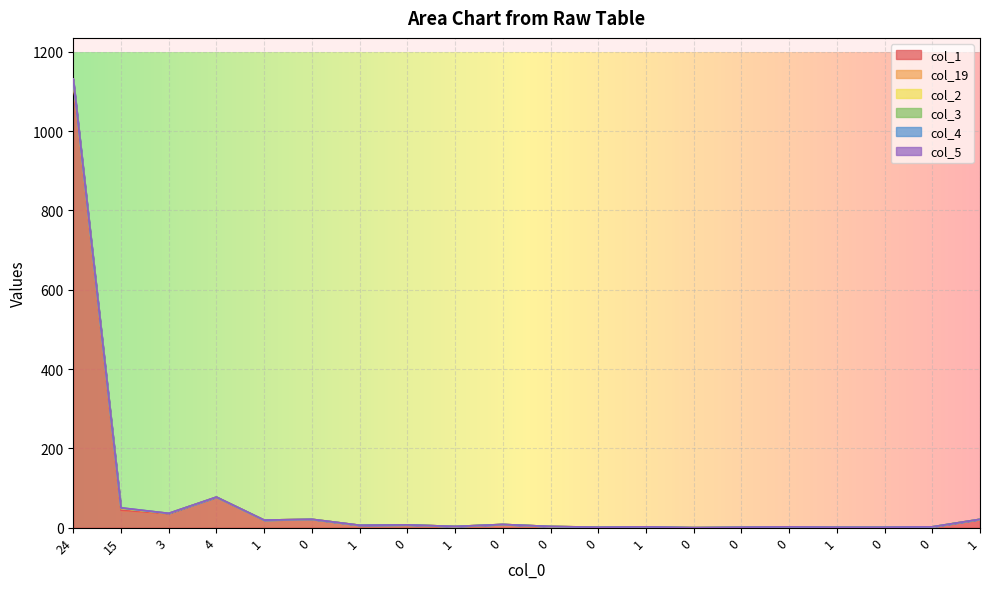

How many lines are shown in the chart?

6